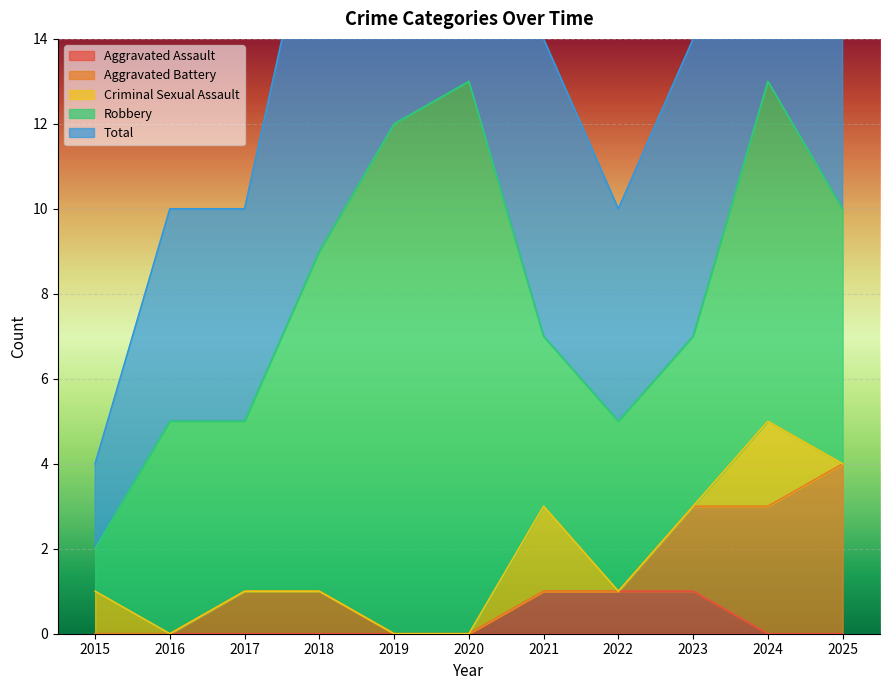

Between 2020 and 2025, which series saw the biggest shift?

Robbery